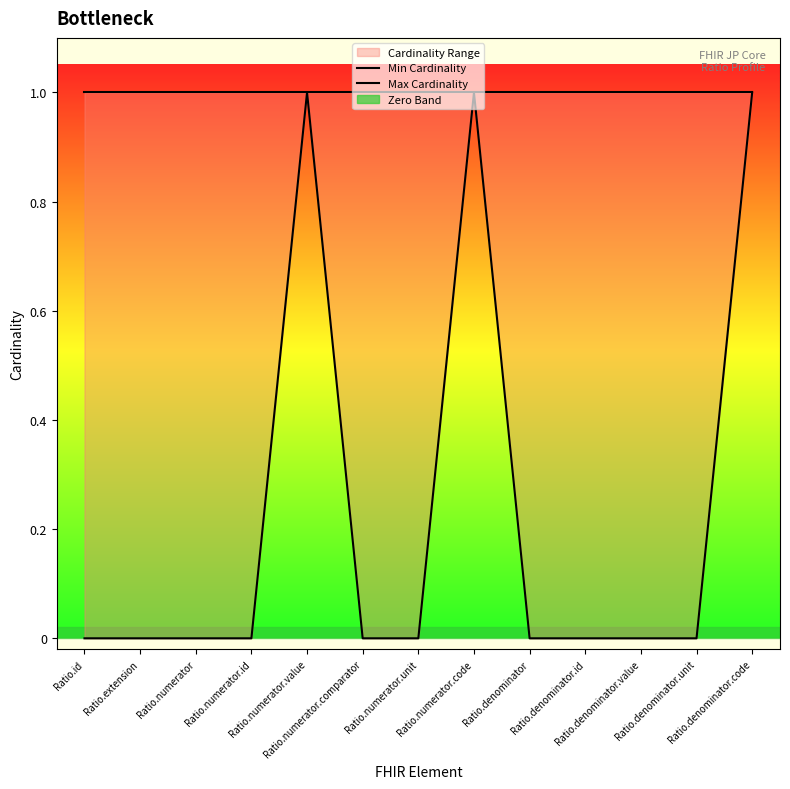

What is the label of the 10th point from the right?

Ratio.numerator.id